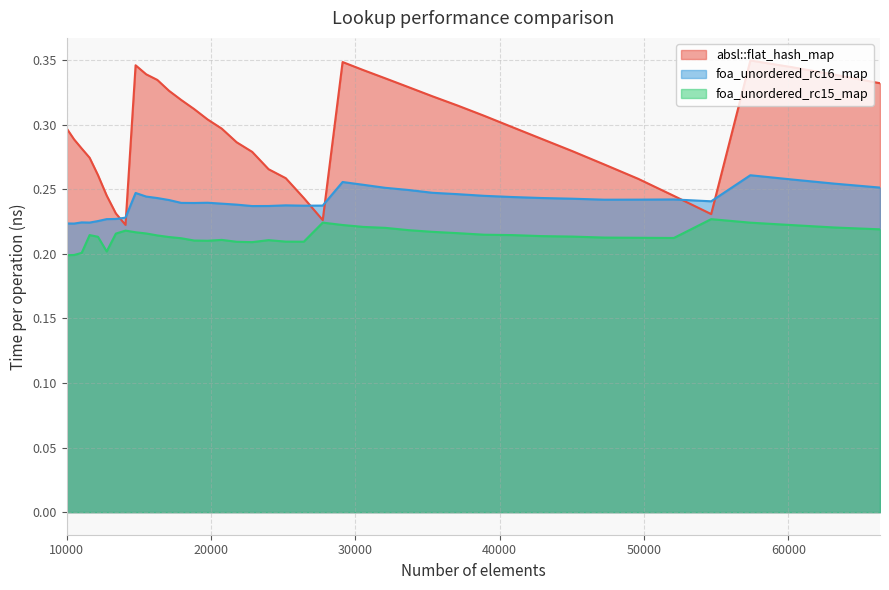

Is the value of foa_unordered_rc16_map at 54656 greater than the value of absl::flat_hash_map at 25171?

No